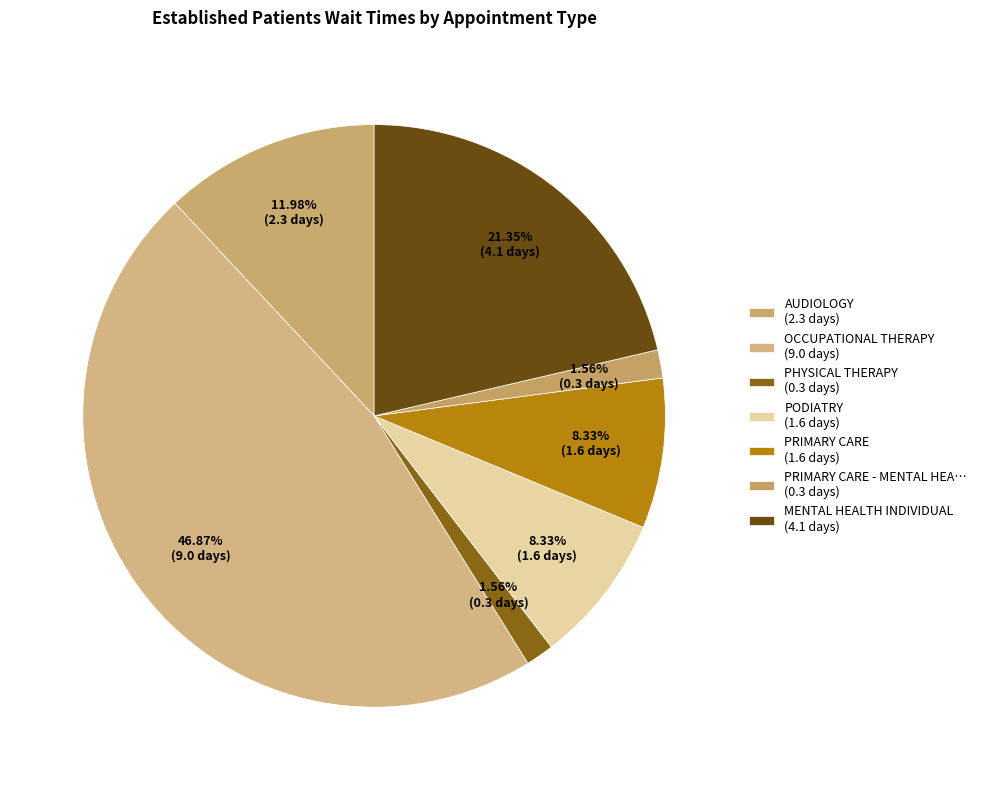

How many slices are in this pie chart?

7